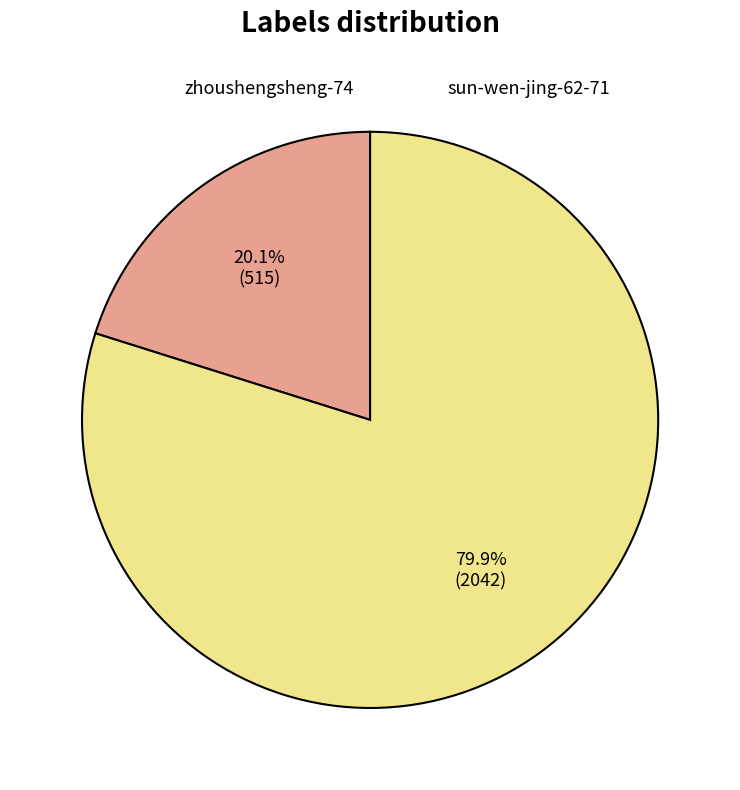

What is the largest slice in the pie chart?

sun-wen-jing-62-71